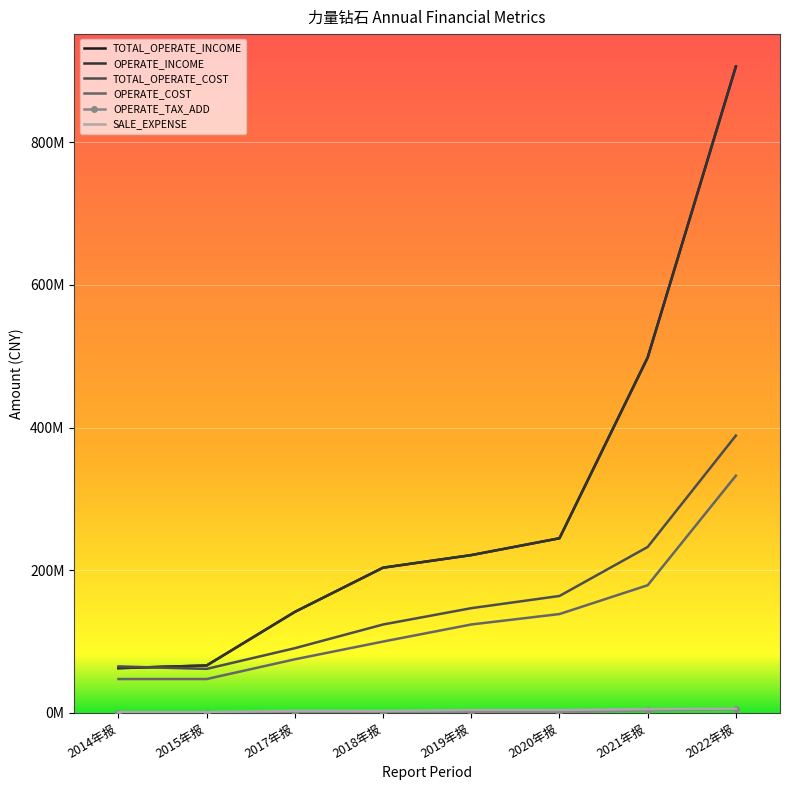

Is it true that OPERATE_INCOME equals 141696078.3 at 2017年报?

True